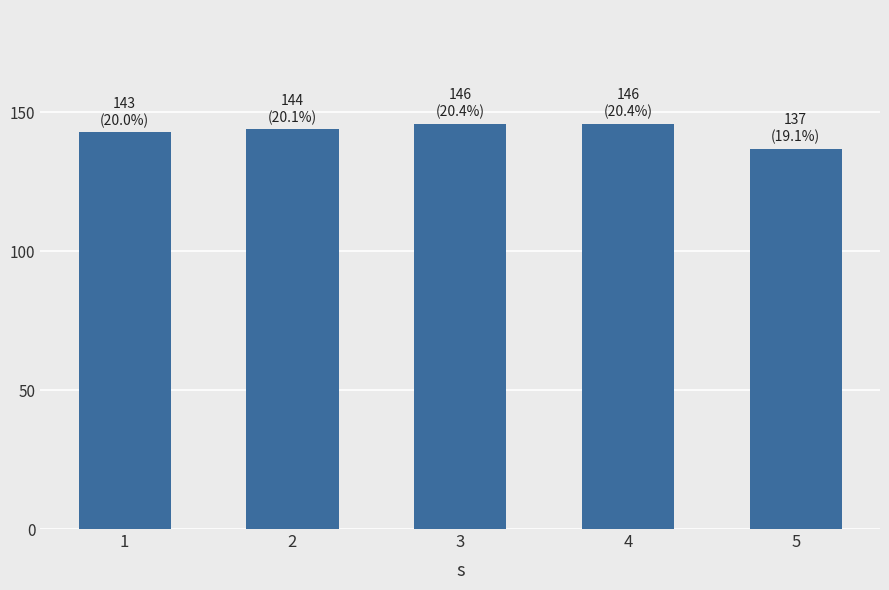

Which has a higher value, 3 or 5?

3